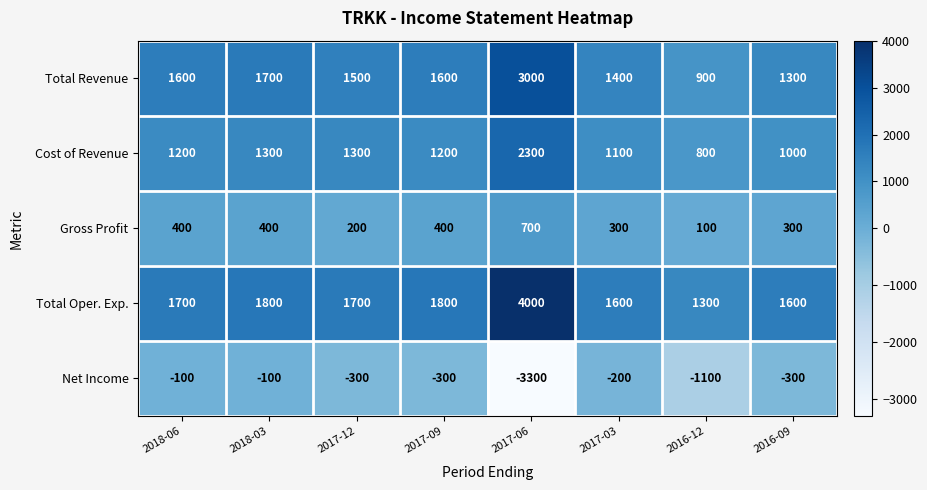

What value does the Cost of Revenue series have at 2018-03, to the nearest 100?

1300